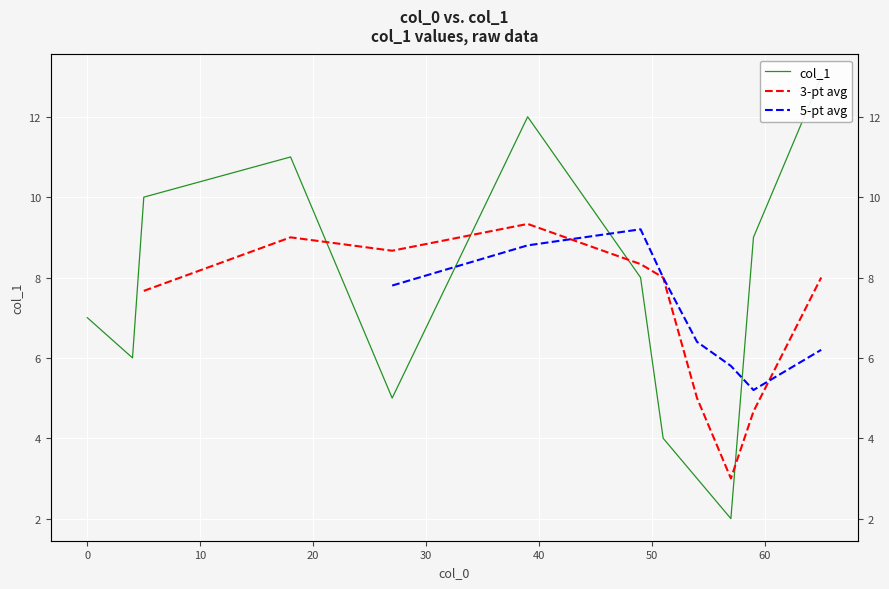

True or false: 3-pt avg has more than 0 points higher than both neighbors.

True